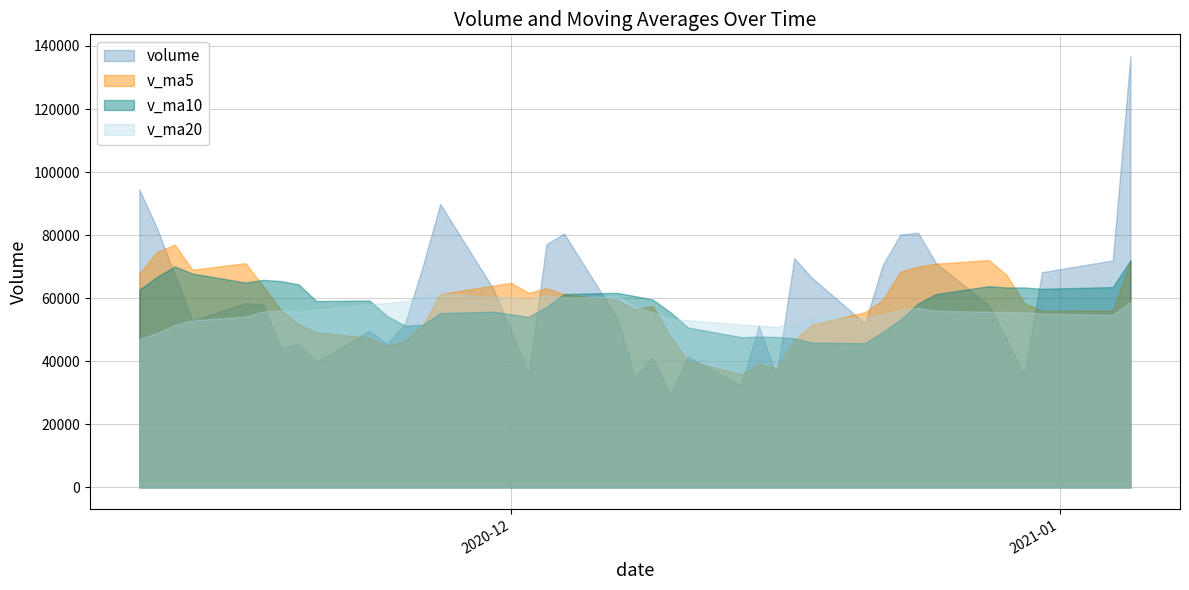

True or false: volume has more than 1 points higher than both neighbors.

True